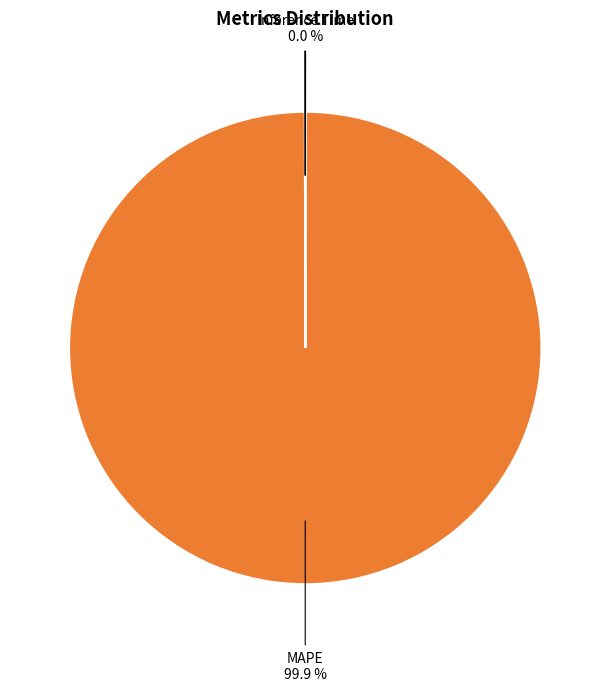

What is the majority slice?

MAPE